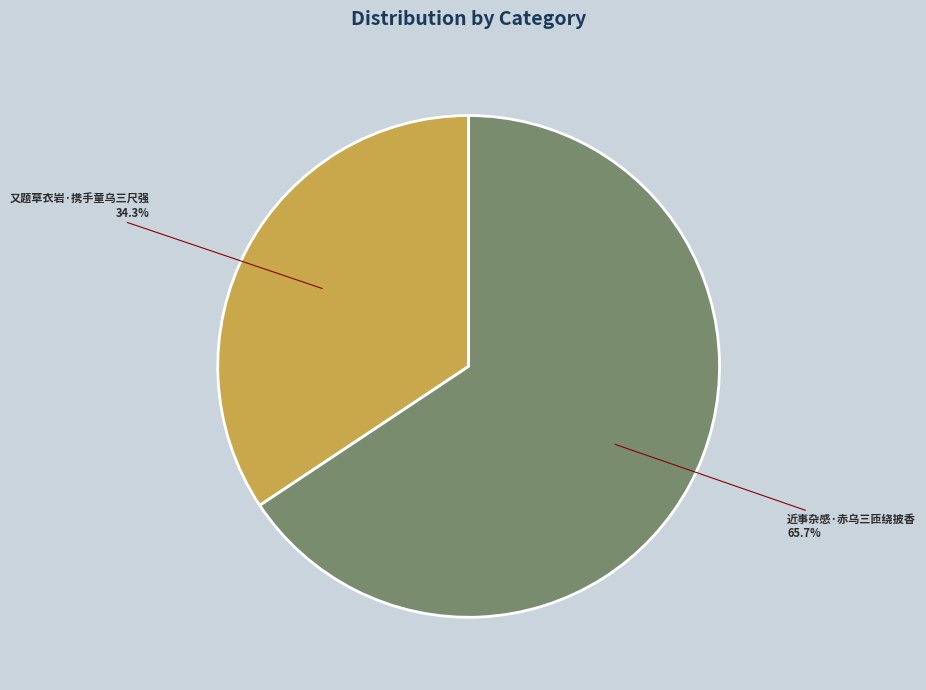

How many slices are in this pie chart?

2